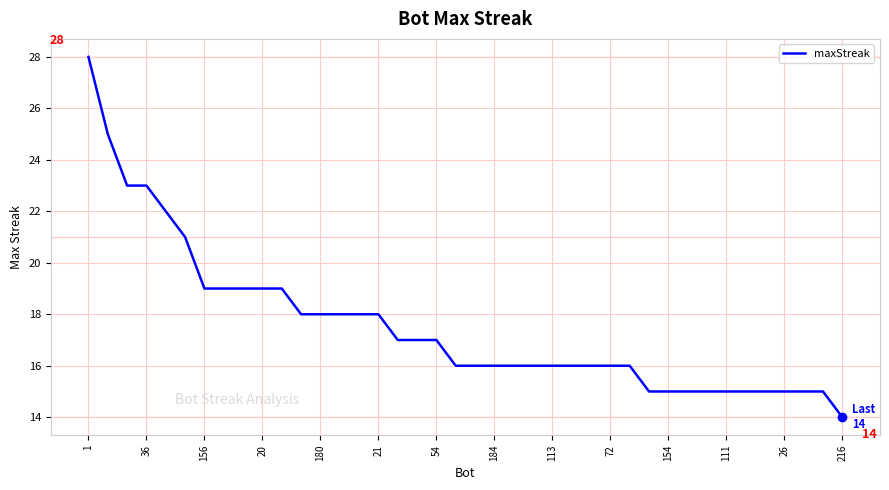

What is the difference between the maximum and minimum values?

14